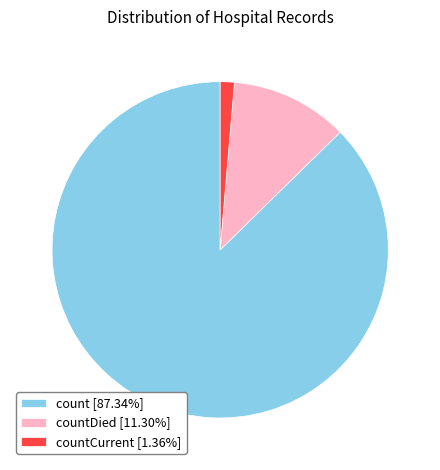

Do countDied [11.30%] and countCurrent [1.36%] together represent more than half of the pie?

No